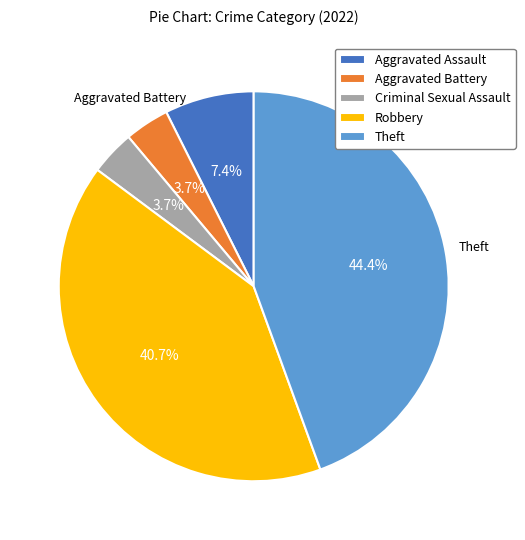

How many slices are in this pie chart?

5